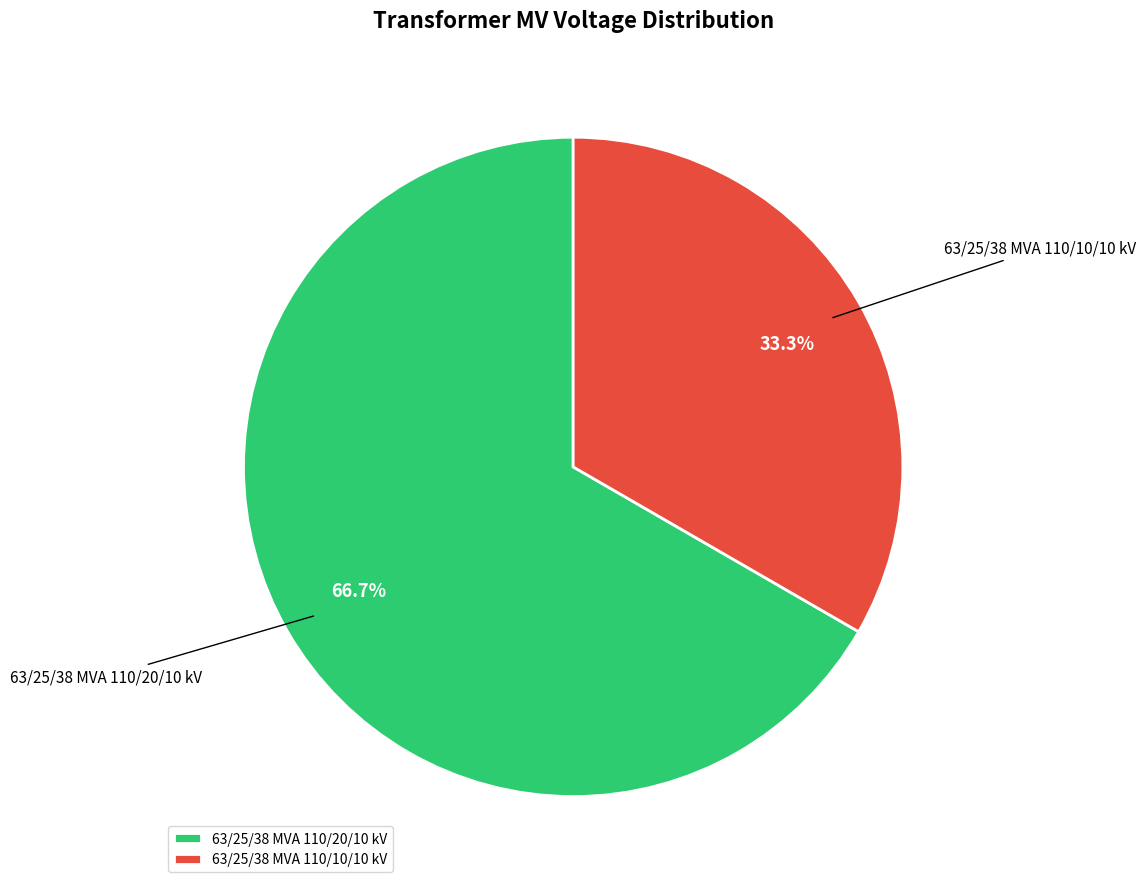

Between 63/25/38 MVA 110/20/10 kV and 63/25/38 MVA 110/10/10 kV, which is larger?

63/25/38 MVA 110/20/10 kV